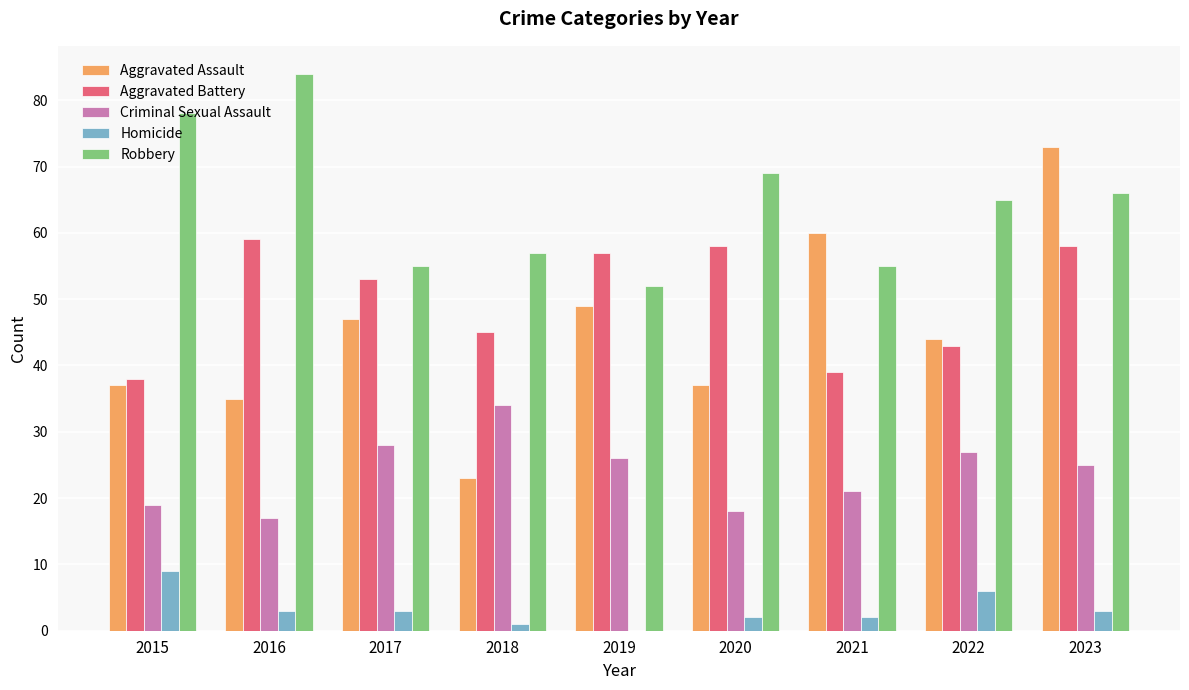

How many groups of bars are there?

9